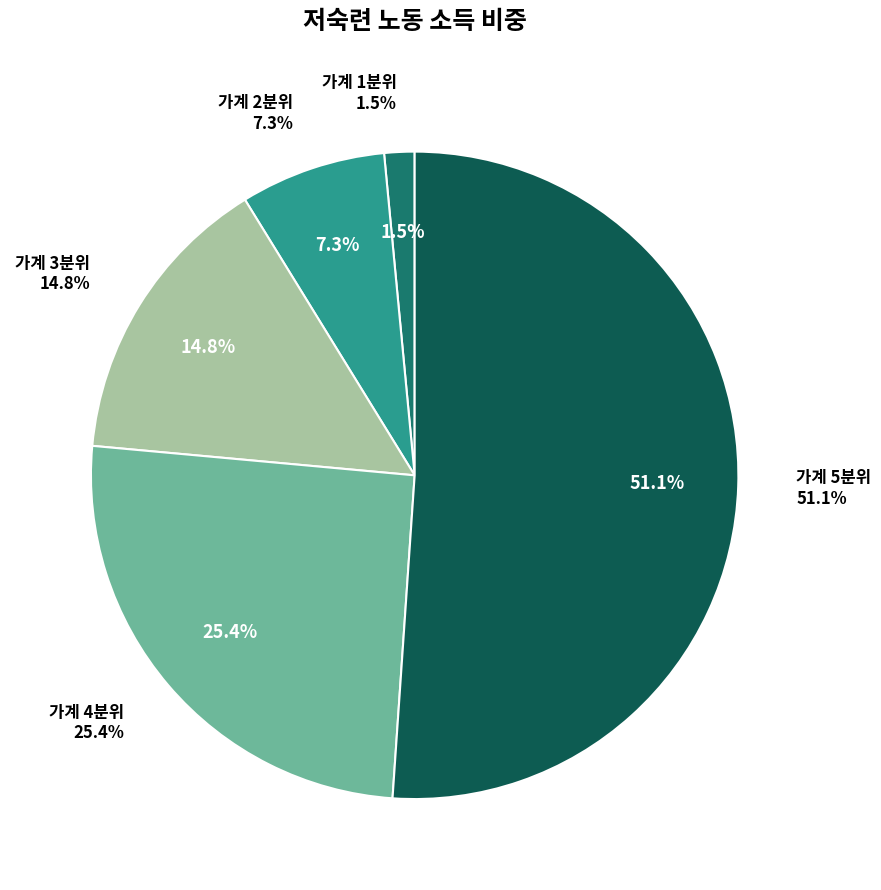

To the nearest percent, what percentage of the pie is 가계 4분위?

25%